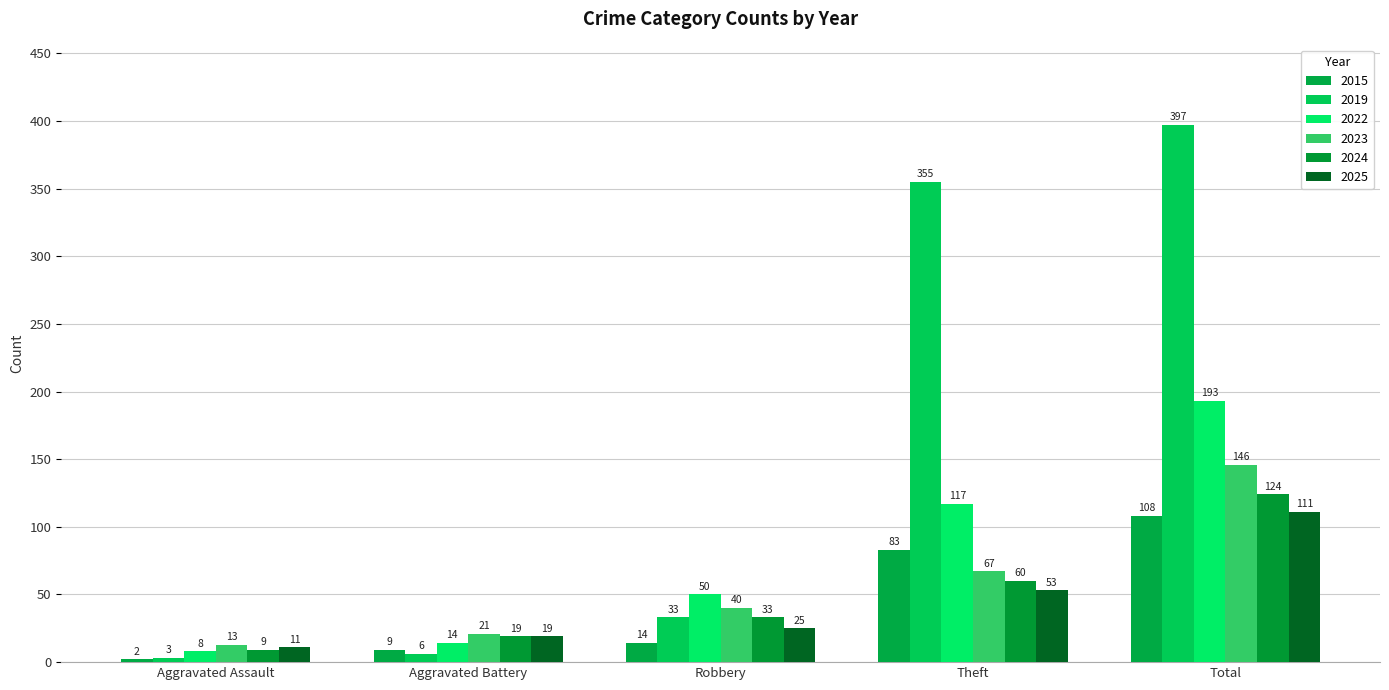

How many categories are shown in the chart?

5